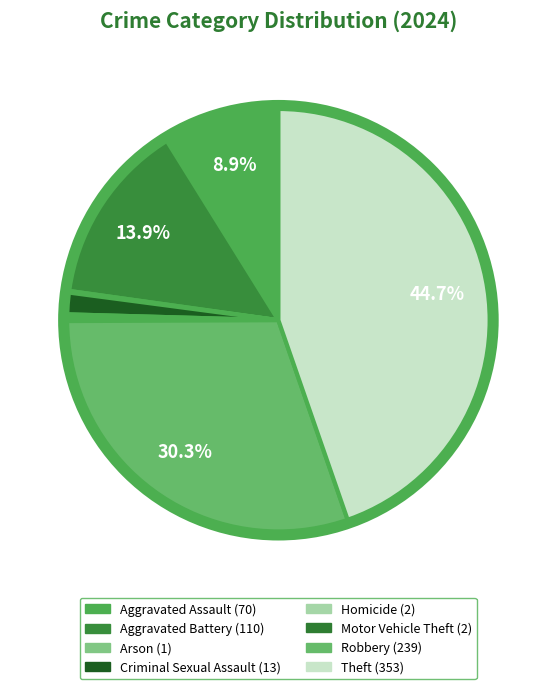

Is Arson the majority of the pie?

No